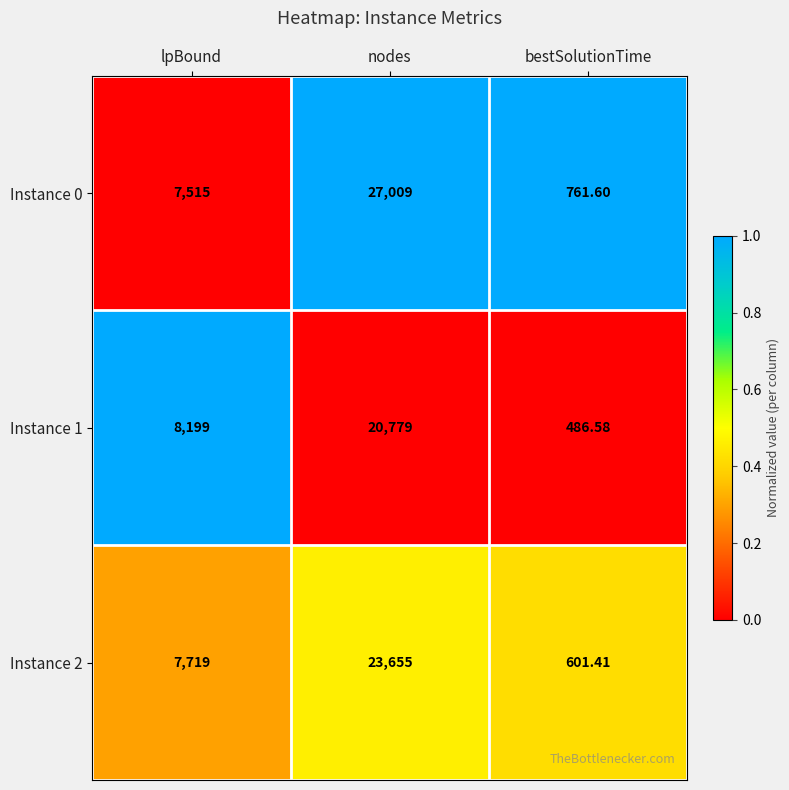

Is the value of Instance 0 at bestSolutionTime greater than the value of Instance 2 at lpBound?

No